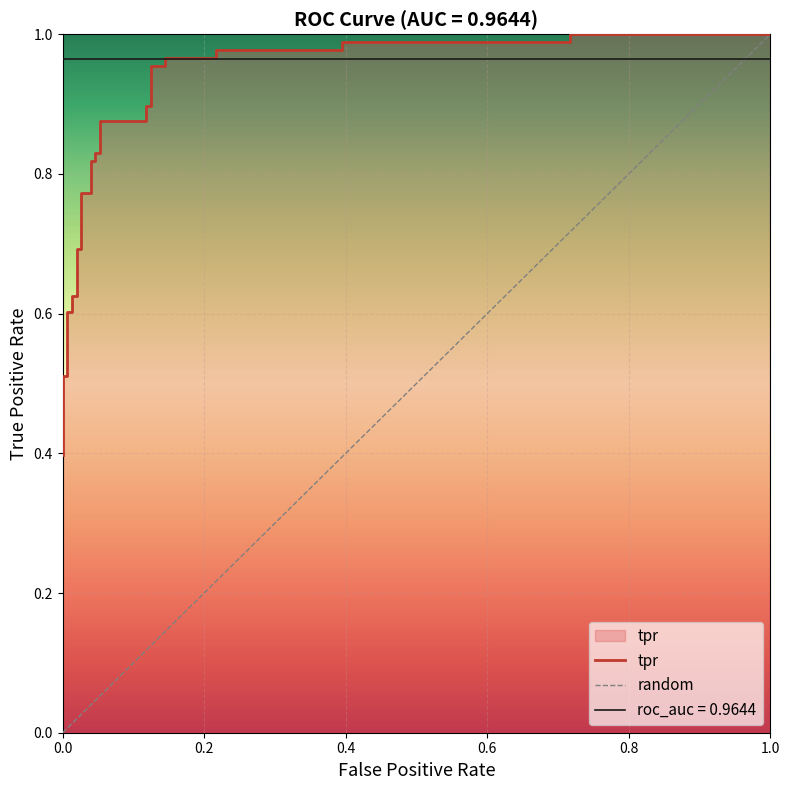

Reading right to left, transcribe all the data shown in this chart.

1.0	1.0	1.0	1.0	1.0	1.0	1.0	1.0	1.0	1.0	0.9	0.9	0.9	0.9	0.8	0.8	0.8	0.8	0.8	0.8	0.7	0.7	0.6	0.6	0.6	0.6	0.5	0.5	0.5	0.4